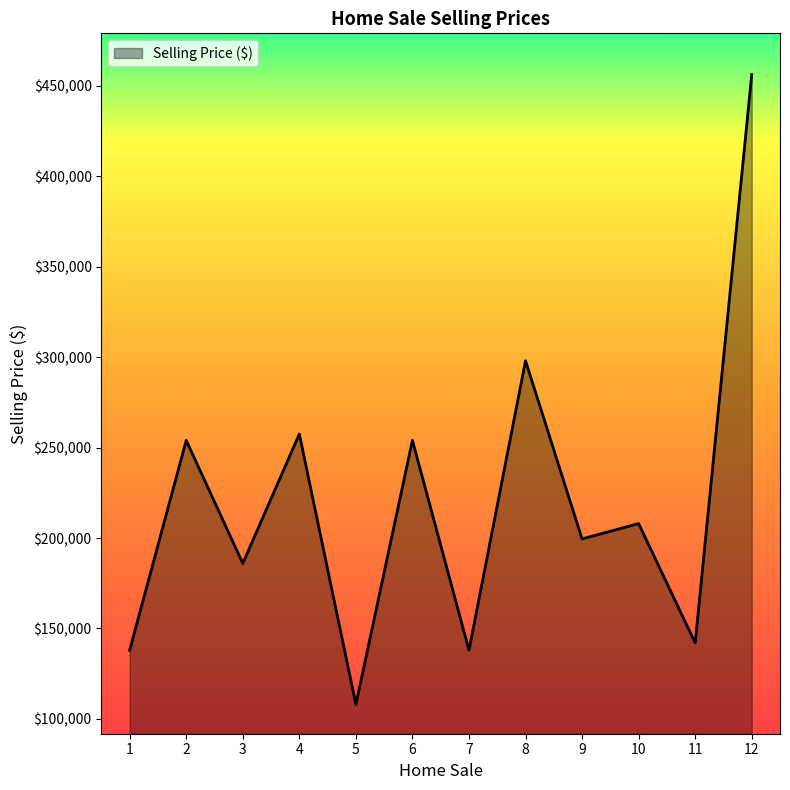

Reading right to left, extract all data points from this chart.

12=456250	11=142000	10=208000	9=199500	8=298000	7=138000	6=254000	5=108000	4=257500	3=186000	2=254000	1=138000